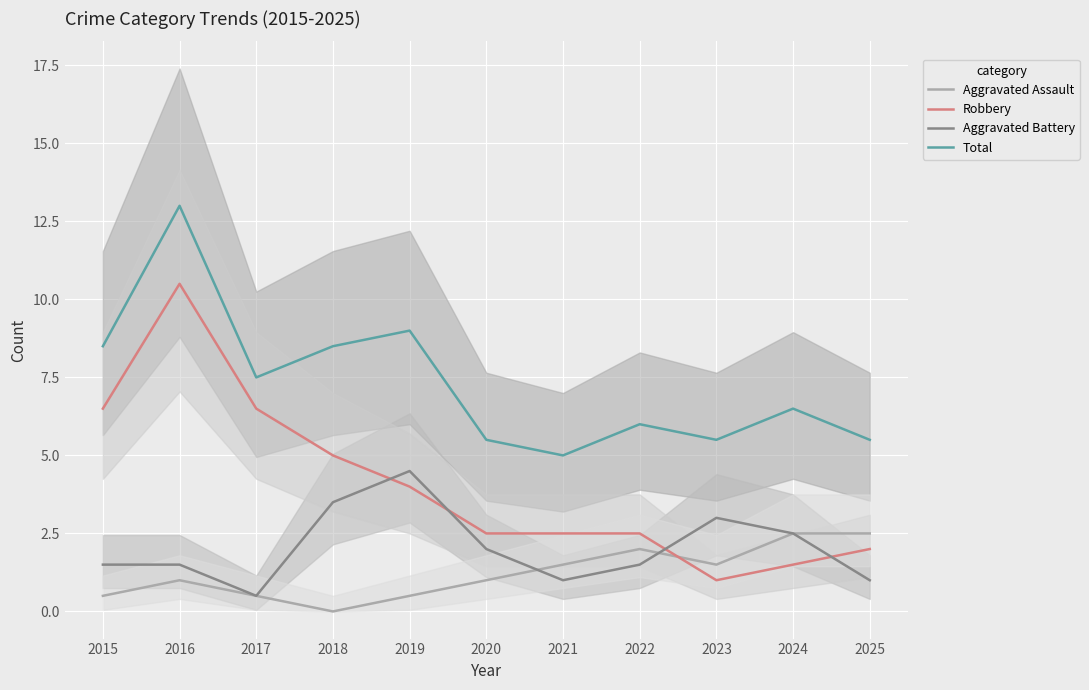

How many distinct data groups are displayed?

4